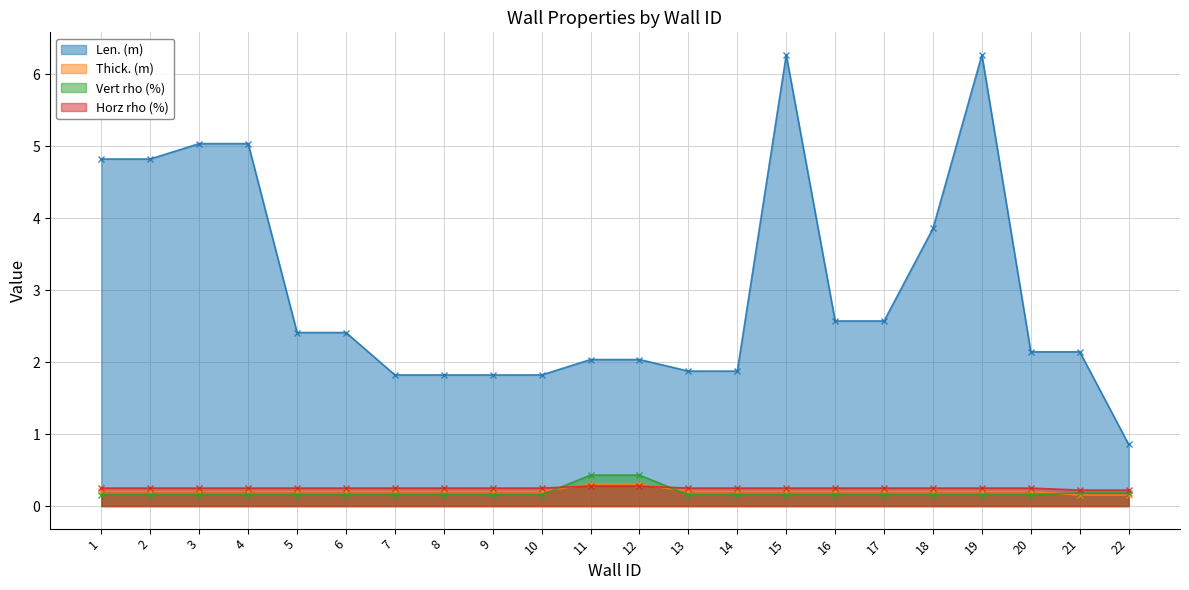

After their last crossing, which series has the higher values: Vert rho (%) or Thick. (m)?

Vert rho (%)